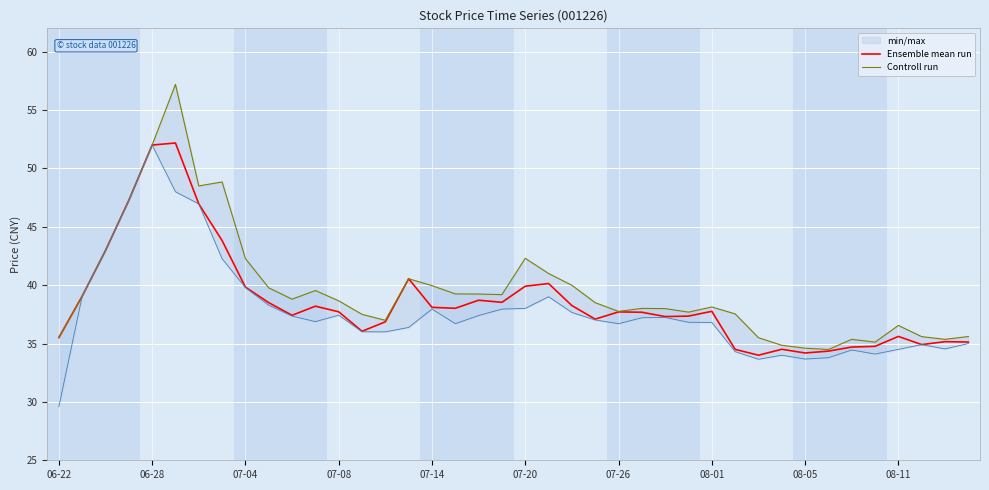

What is the value of the Ensemble mean run point at the 16th from the left?

40.5